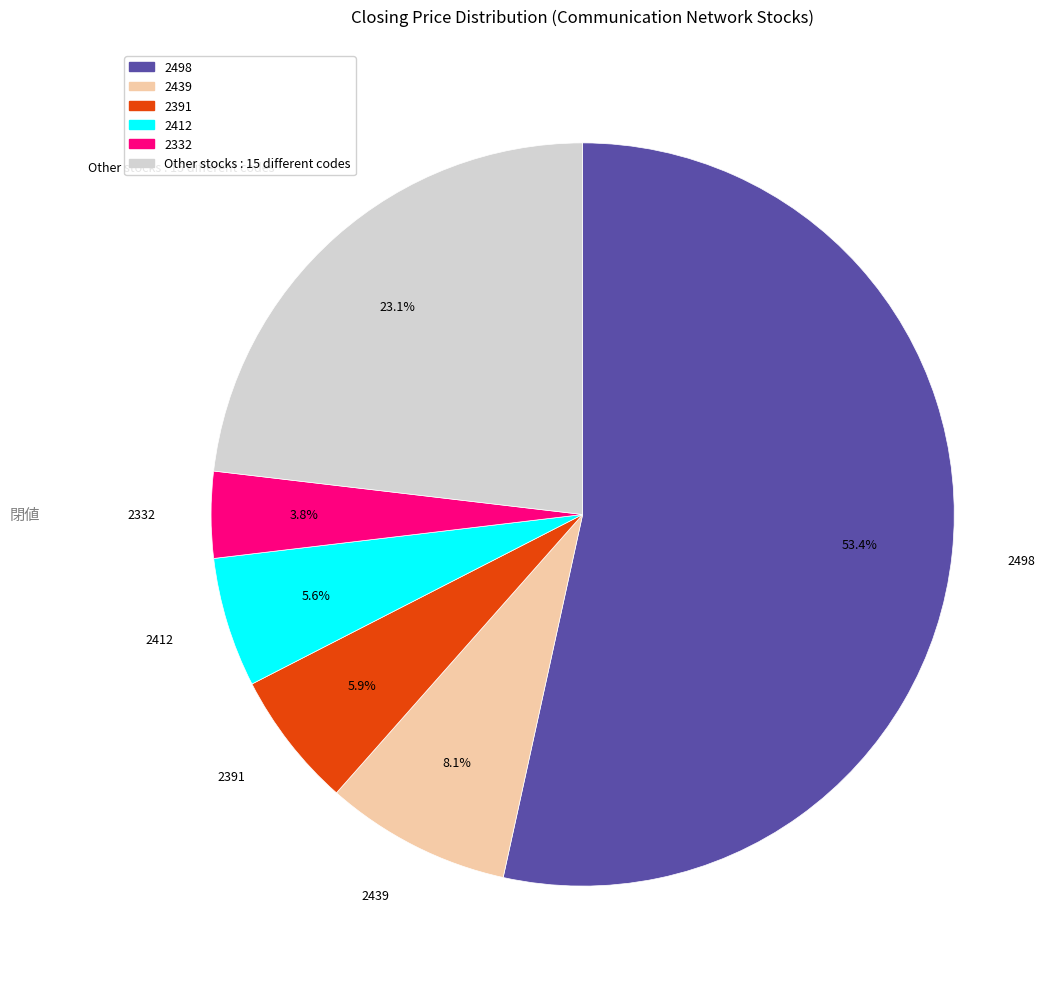

Is there any slice that represents more than half of the pie?

Yes